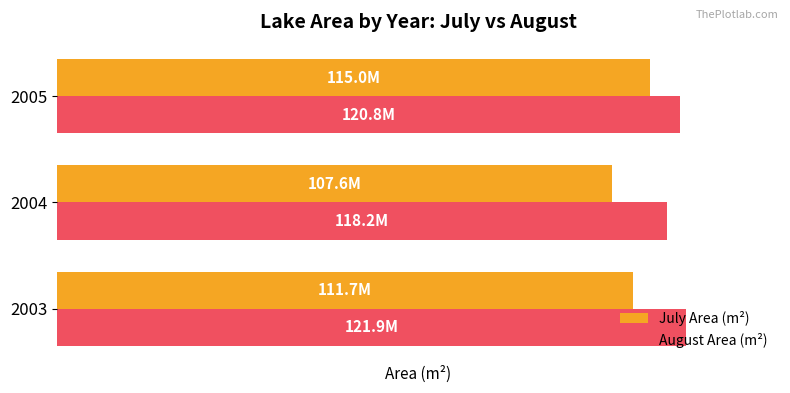

What are all the series names shown in the legend?

July Area (m²), August Area (m²)